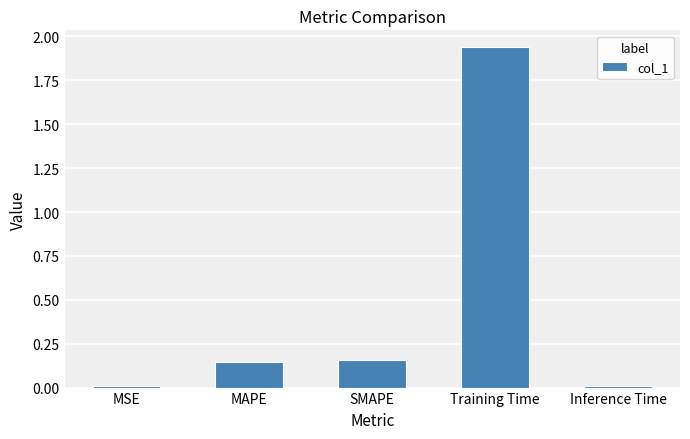

What is the label of the 5th bar from the left?

Inference Time